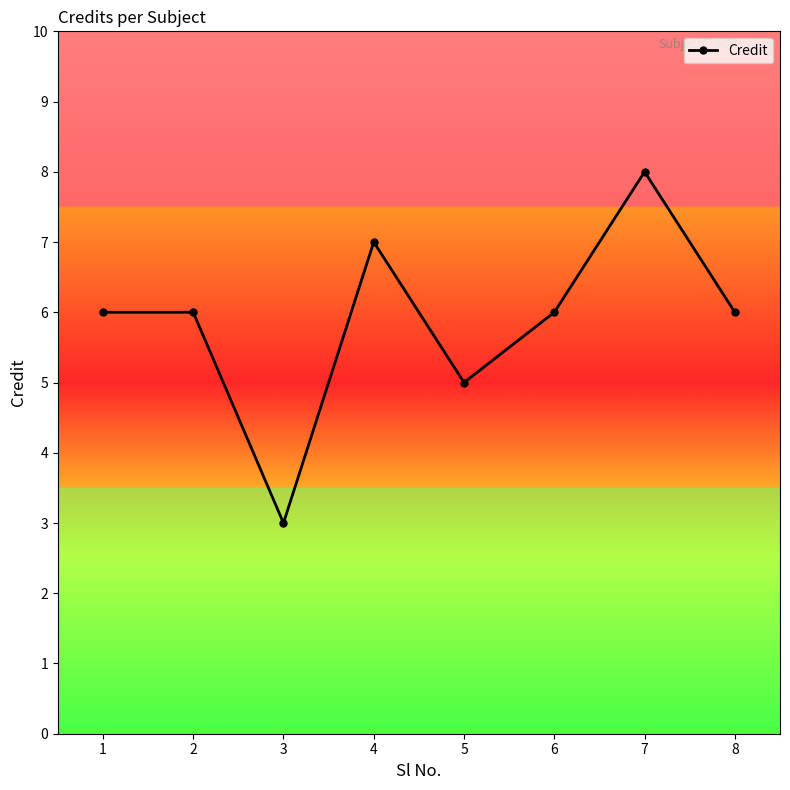

Where is the data nearest to the value 5?

5